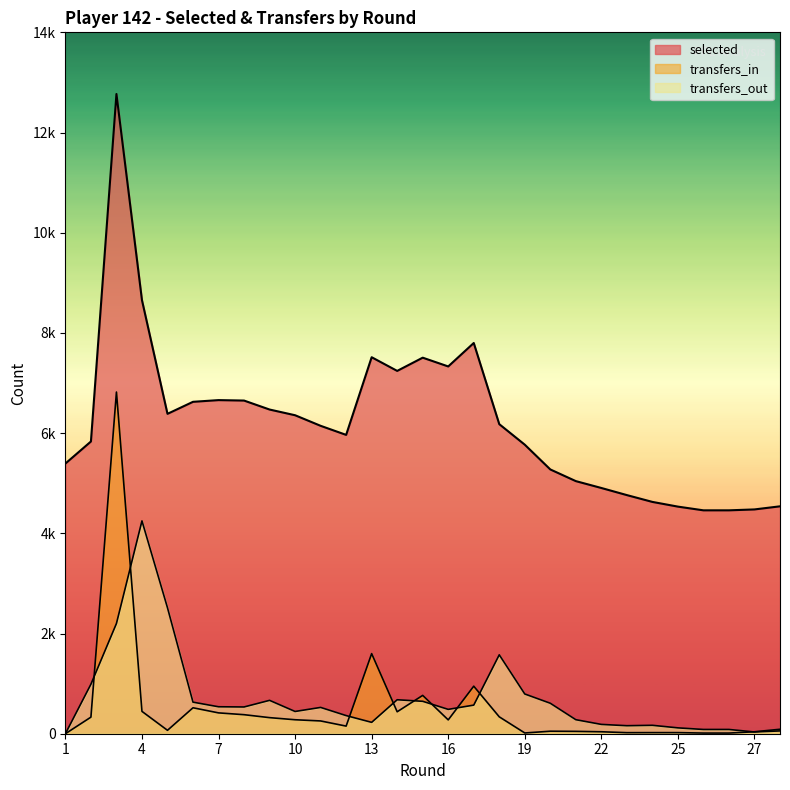

What is the difference between the second highest and minimum values in the transfers_out series?

2514